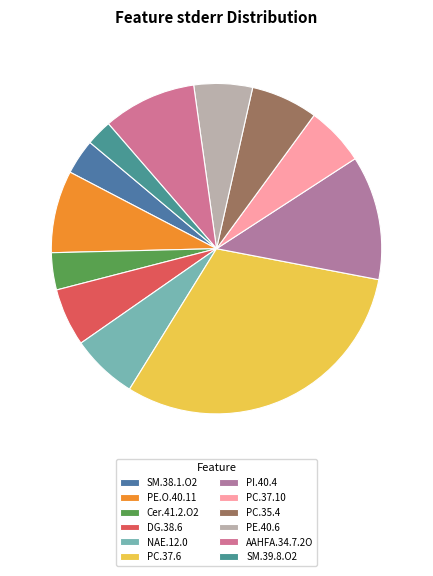

What portion of the pie excludes PC.37.10?

94.2%